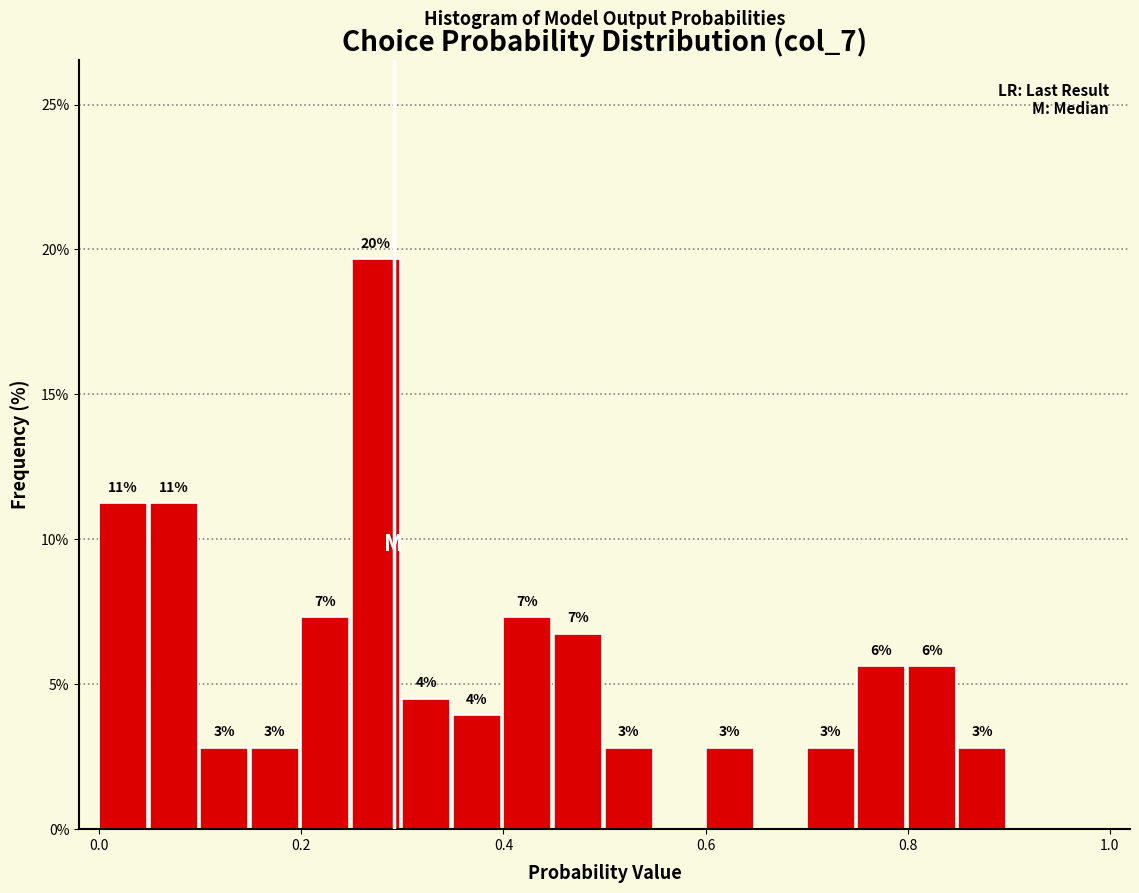

Around what value on the x-axis is the tallest bar? Give the approximate position of its centre, as read against the axis.

0.28